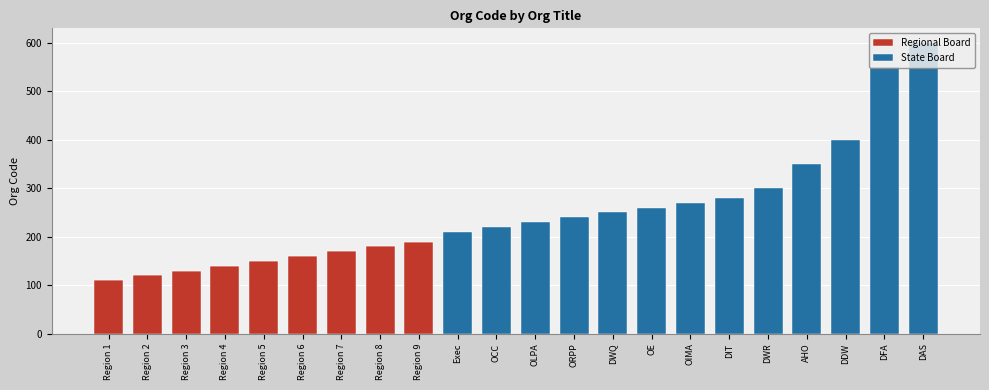

Are the bars horizontal?

No